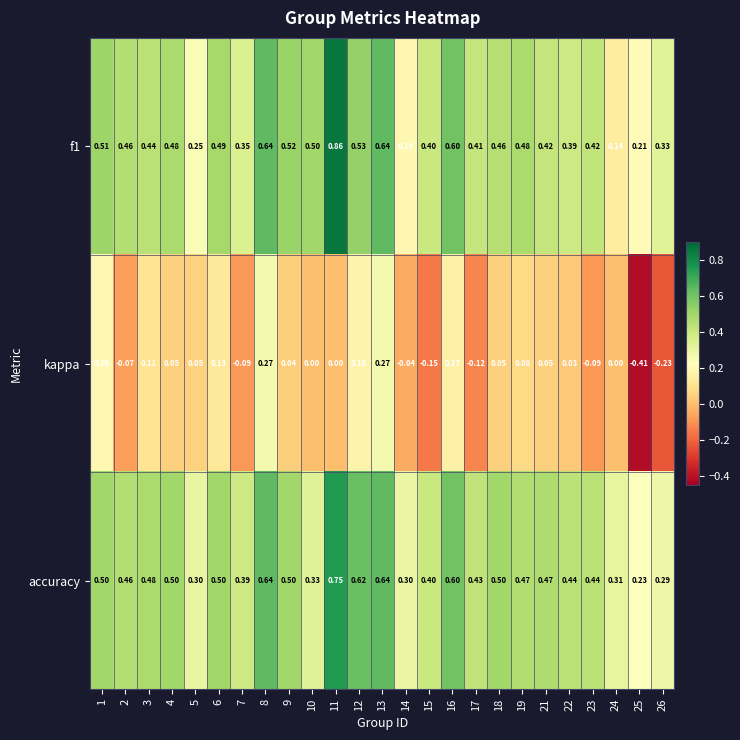

Is the value of accuracy at 8 greater than the value of kappa at 26?

Yes